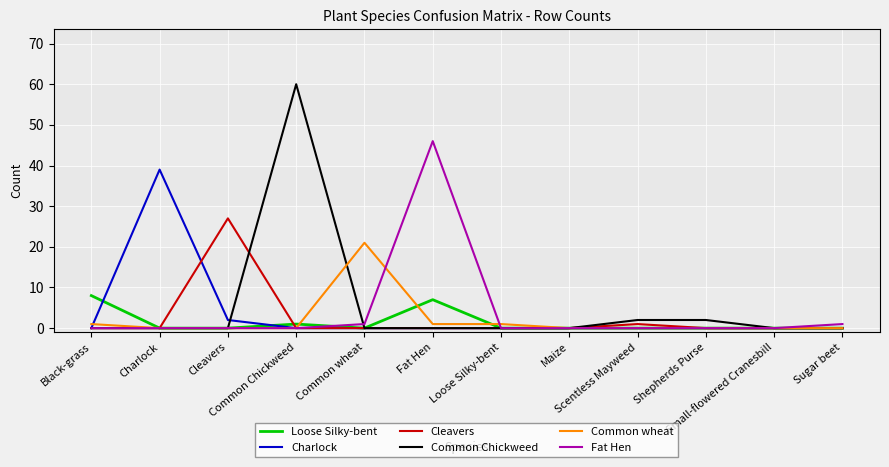

At Maize, list the series in order from smallest to largest.

Loose Silky-bent, Charlock, Cleavers, Common Chickweed, Common wheat, Fat Hen